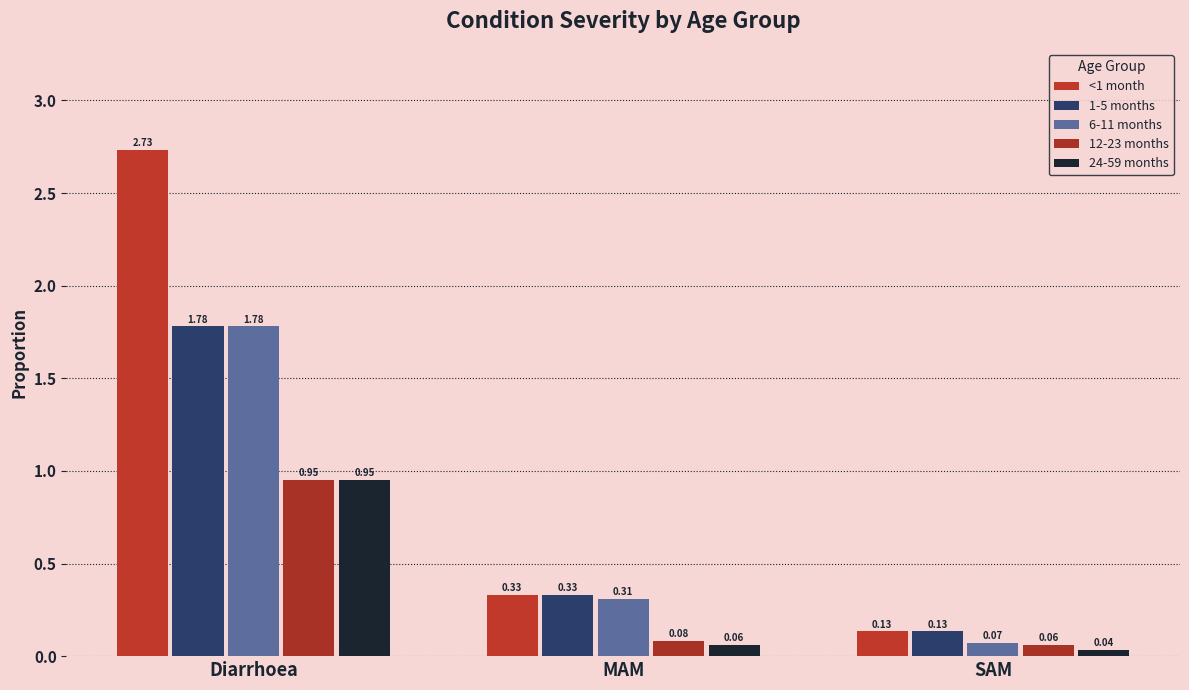

What is the spread (max minus min) of values at MAM?

0.3